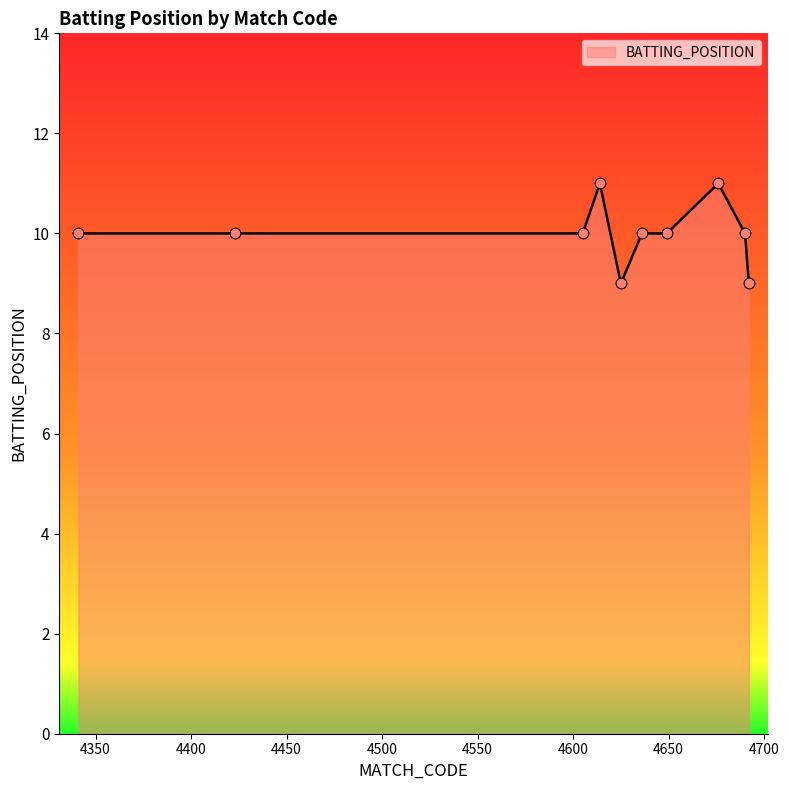

What is the smallest value displayed?

9